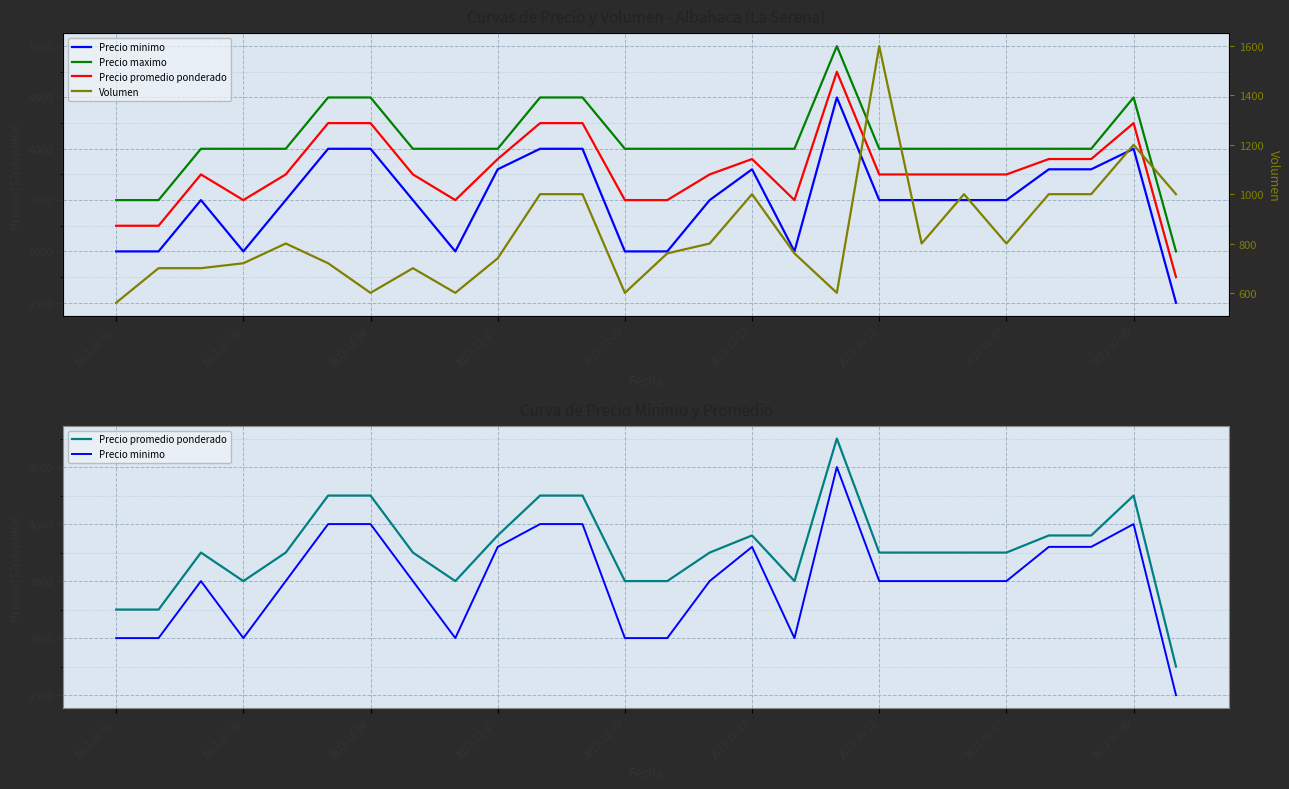

What is the difference between the second highest and minimum values in the Volumen series?

640